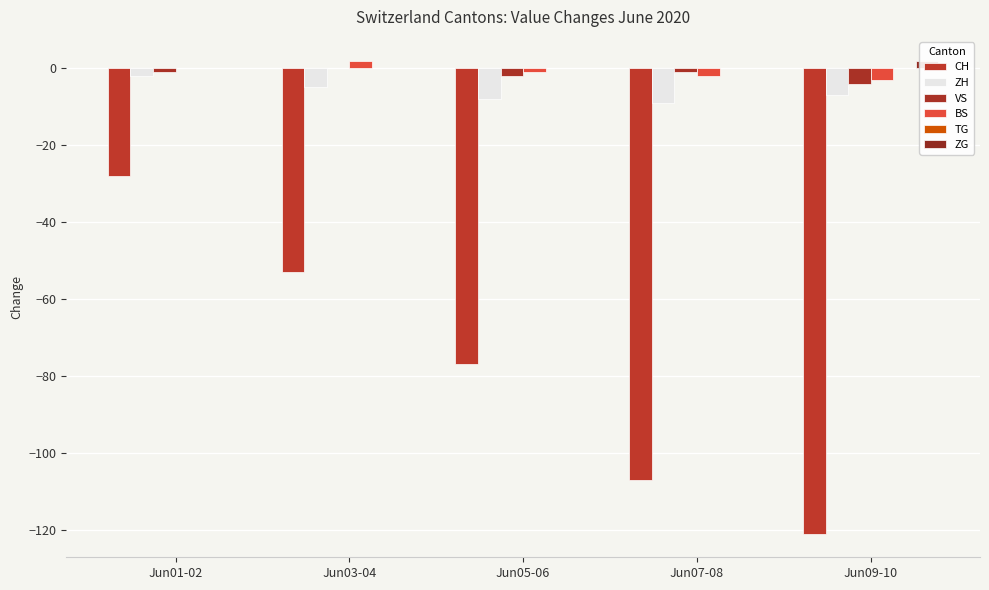

Which series has the widest spread of values?

CH